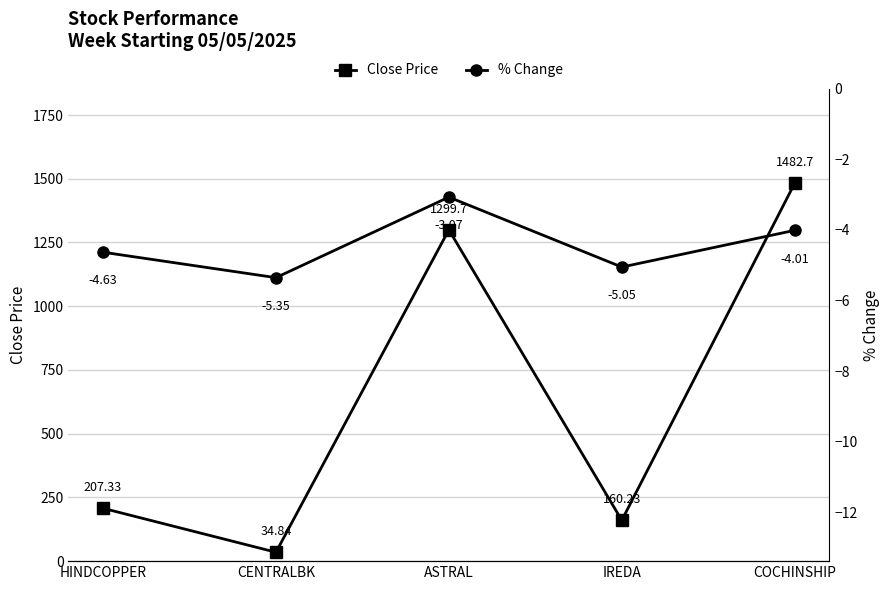

What is the difference between the second highest and second lowest values in the Close Price series?

1139.5